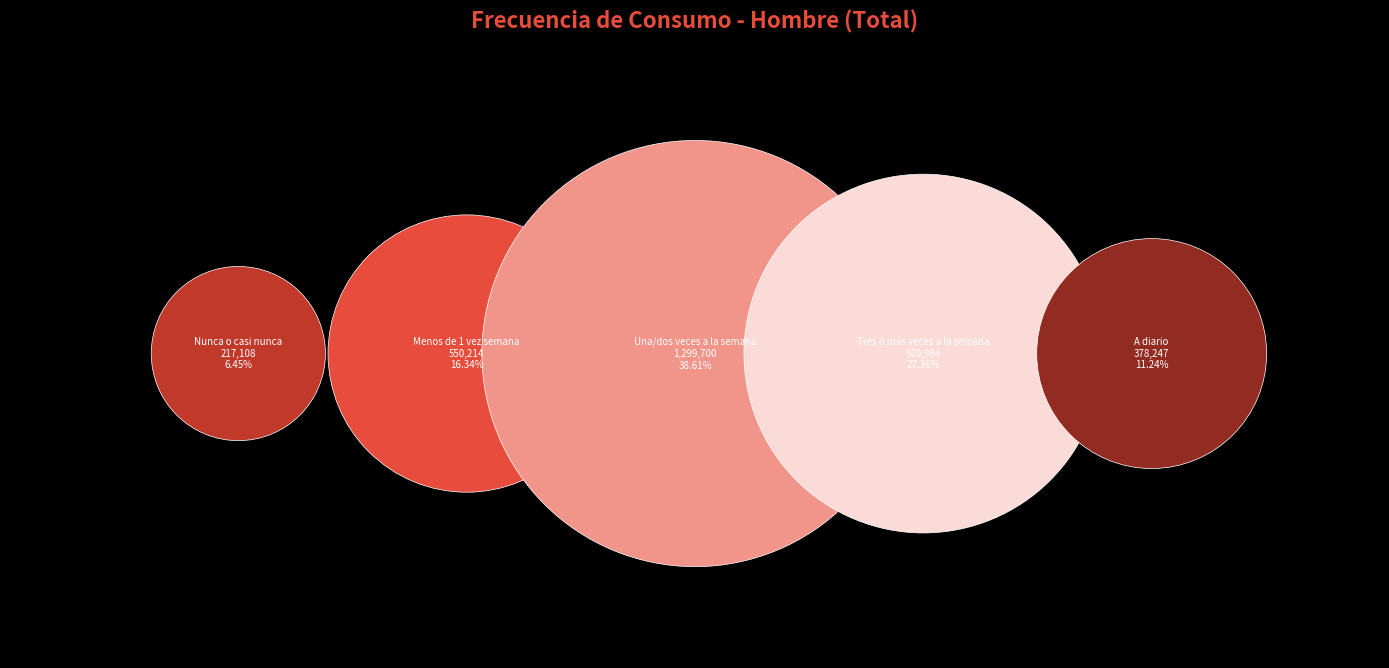

Count the number of slices in the pie.

5